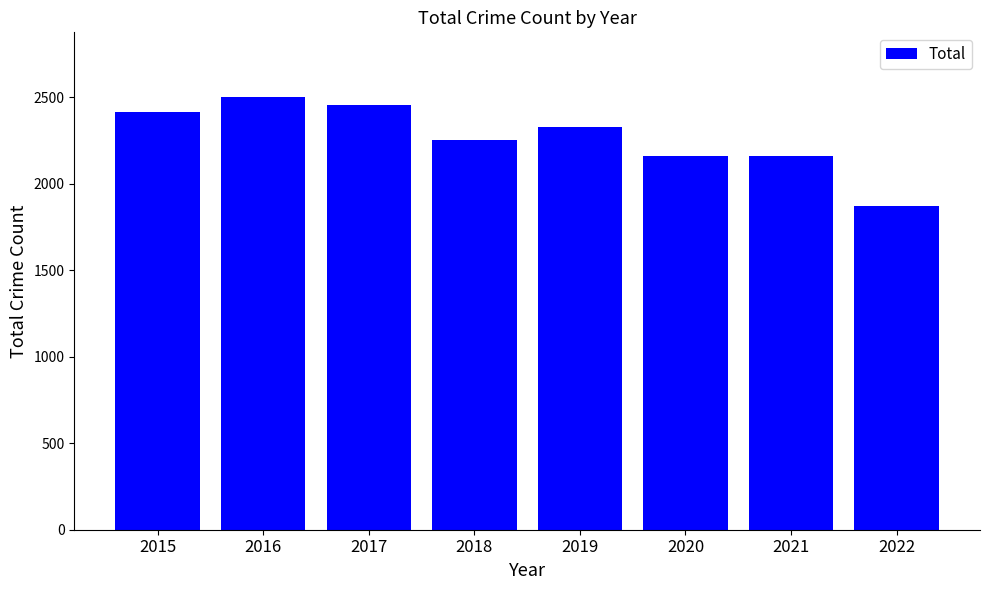

What is the approximate value at 2015, to the nearest 50?

2400